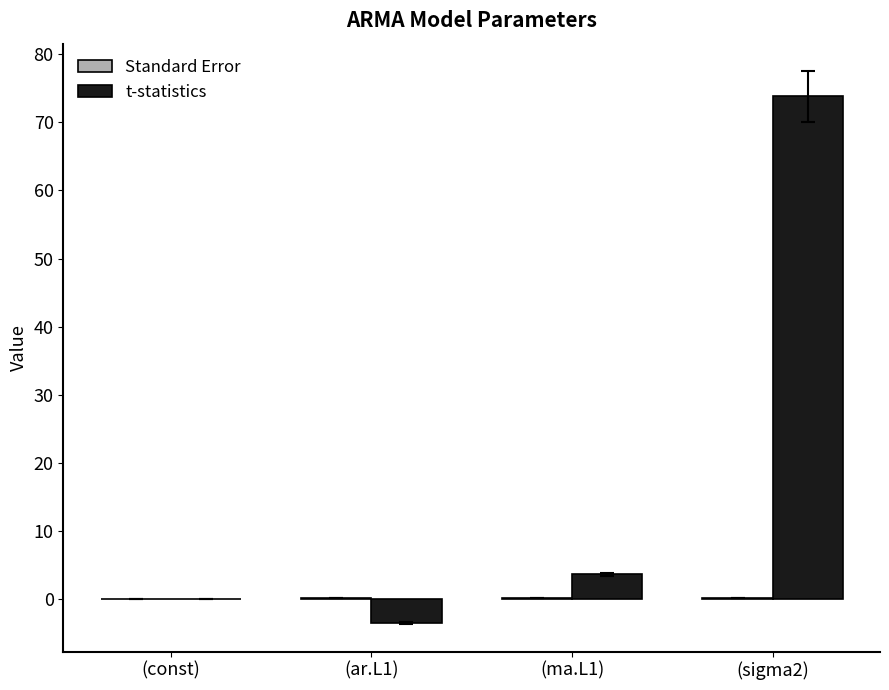

Which series changed the most between (const) and (sigma2)?

t-statistics